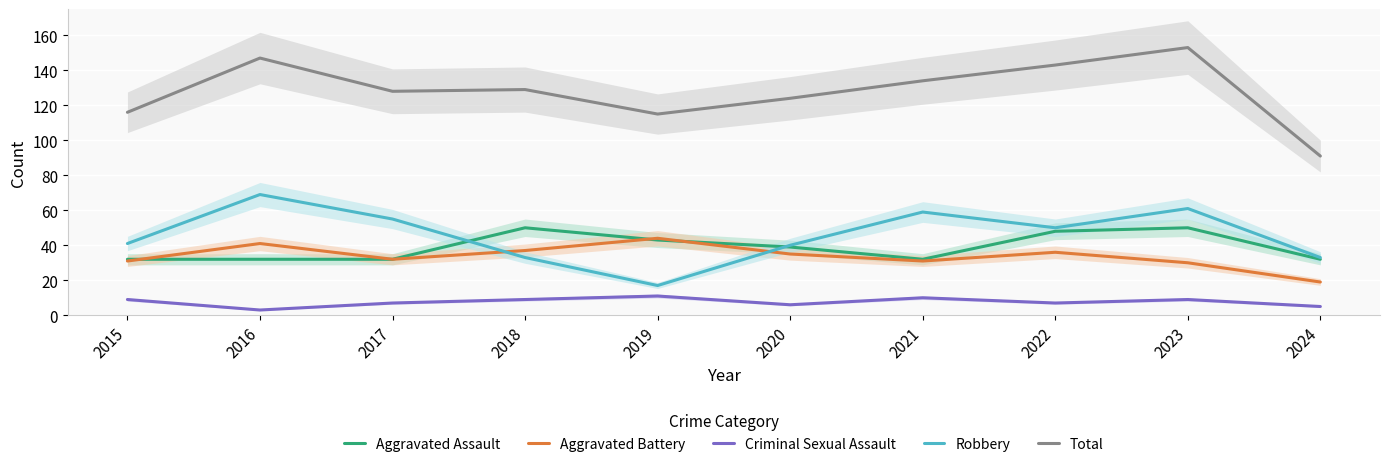

Reading right to left, transcribe all the data shown in this chart.

Aggravated Assault: 32	50	48	32	39	43	50	32	32	32
Aggravated Battery: 19	30	36	31	35	44	37	32	41	31
Criminal Sexual Assault: 5	9	7	10	6	11	9	7	3	9
Robbery: 33	61	50	59	40	17	33	55	69	41
Total: 91	153	143	134	124	115	129	128	147	116